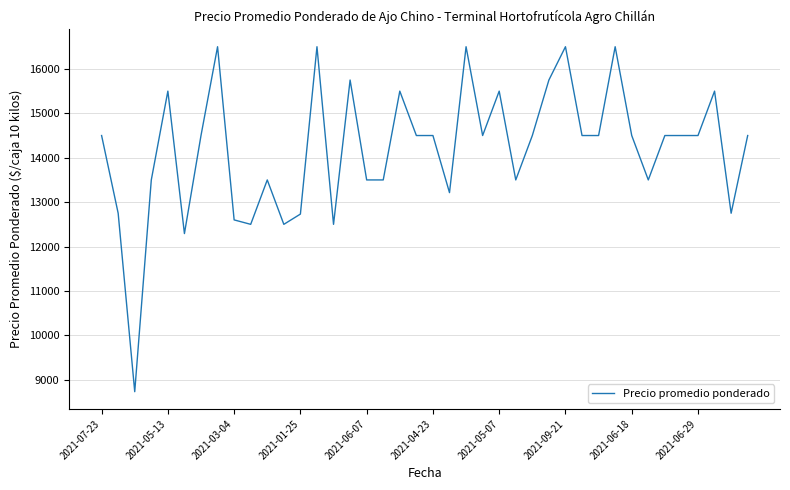

What is the difference between the maximum and minimum values?

7769